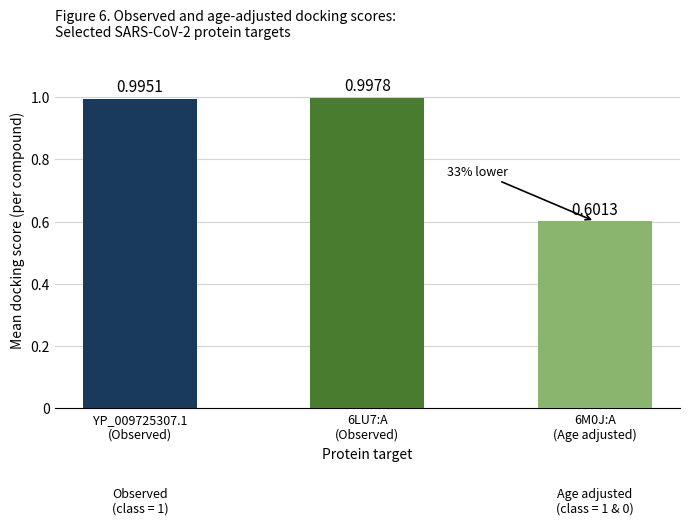

True or false: the data shows 0.2 at 6LU7:A
(Observed).

False